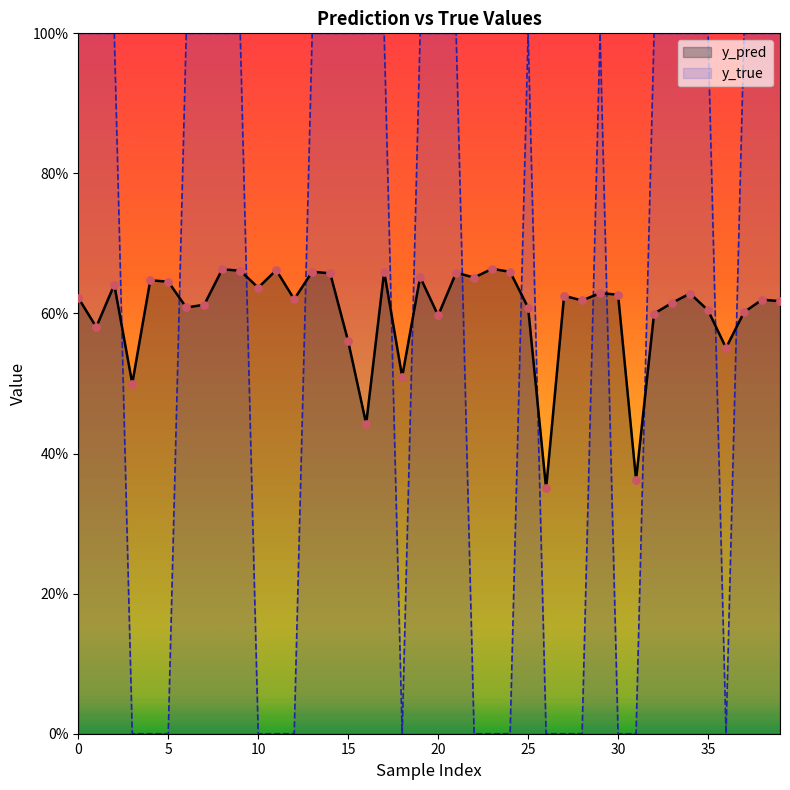

At how many categories does at least one series exceed 0?

40